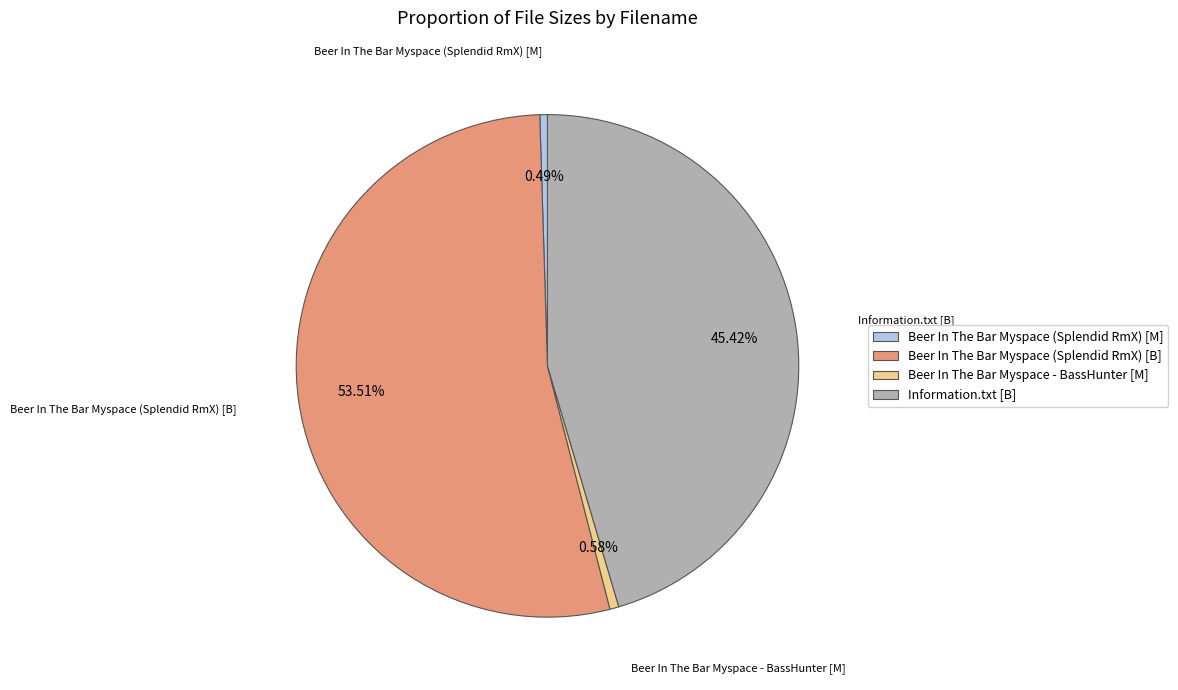

Which slice is the largest?

Beer In The Bar Myspace (Splendid RmX) [B]